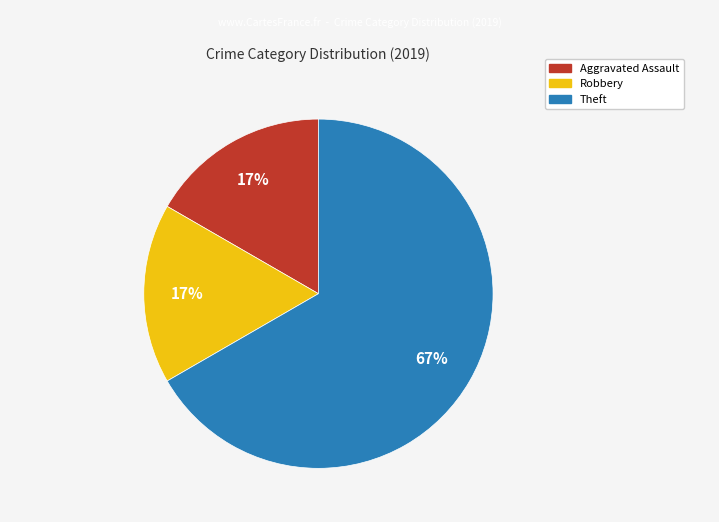

To the nearest percent, what is the average slice percentage?

33%